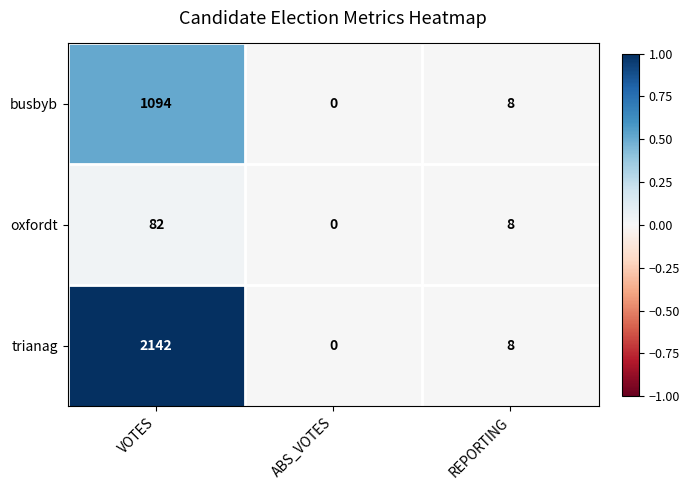

The busbyb series shows 8 at REPORTING. True or false?

True